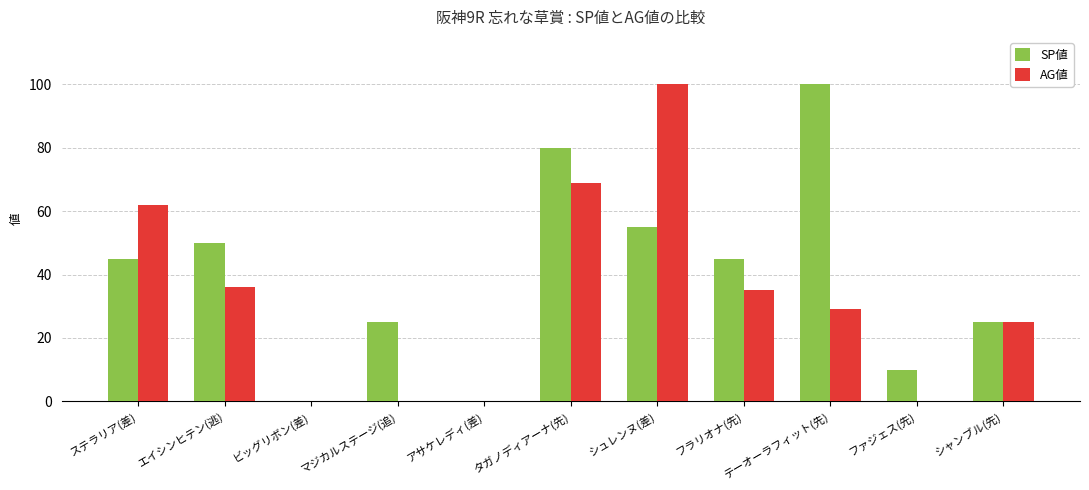

Is it true that SP値 equals 0 at アサケレディ(差)?

True